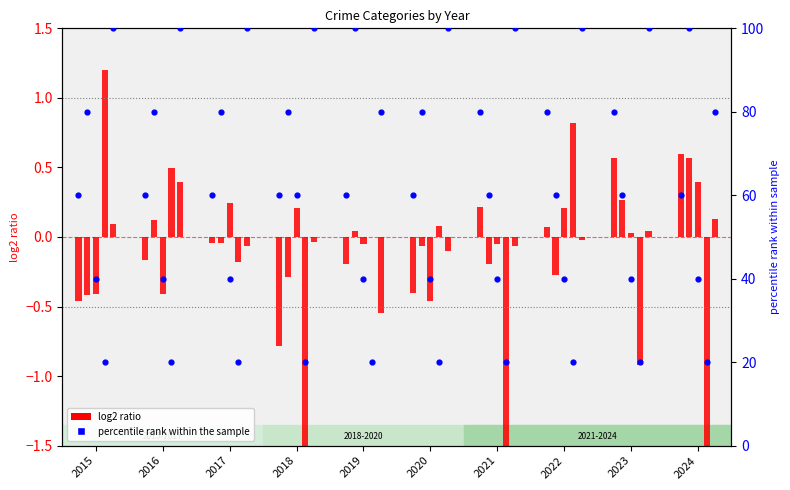

Approximately how many times larger is the value at 2016 compared to 2023?

0.8